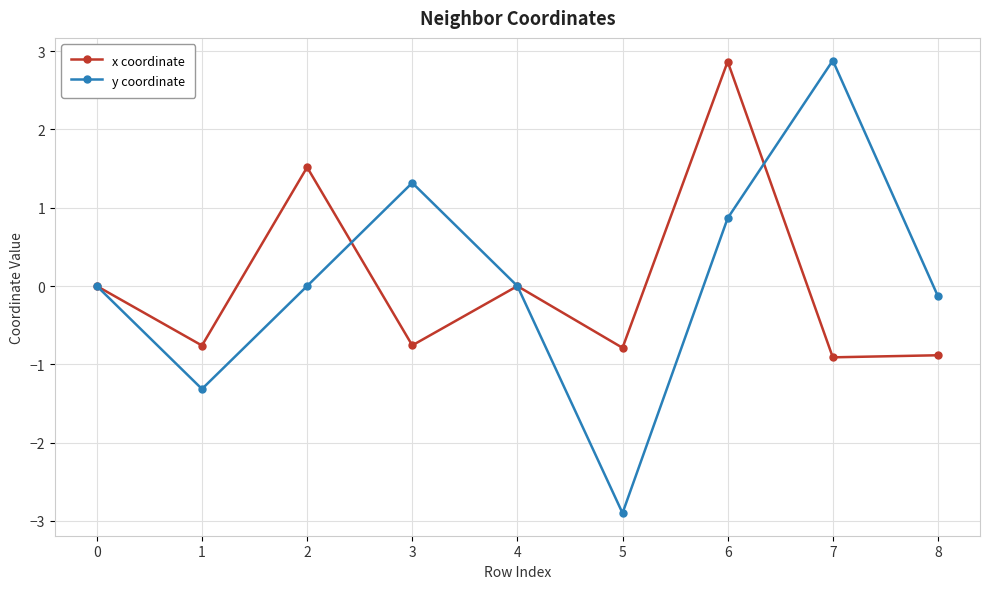

In y coordinate, how many points are higher than both neighbors (excluding endpoints)?

2